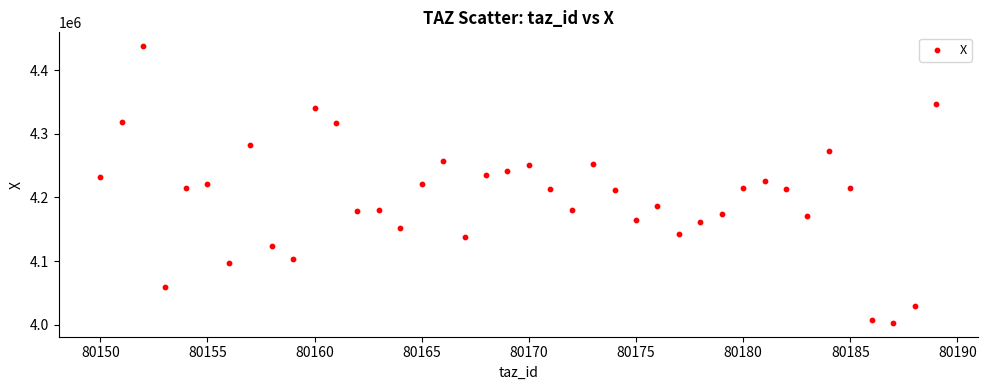

What is the range of X values (max minus min)?

39.0